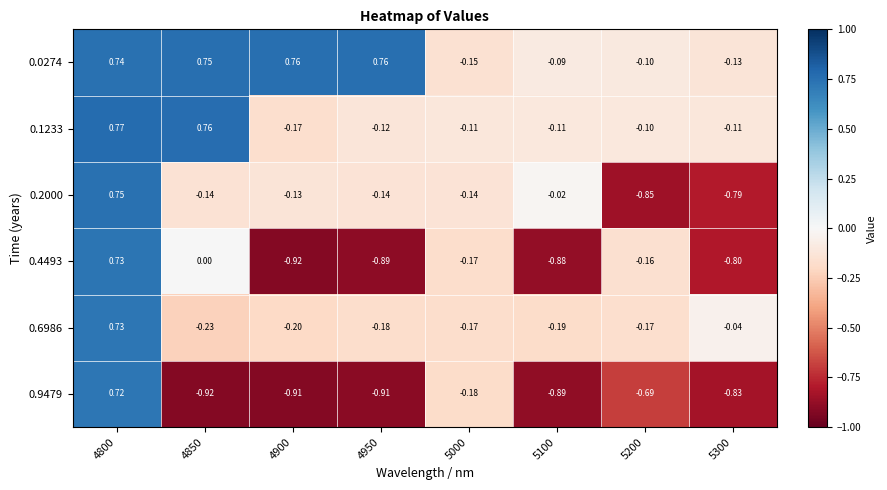

Is the value of 0.6986 at 4800 greater than the value of 0.1233 at 5100?

Yes